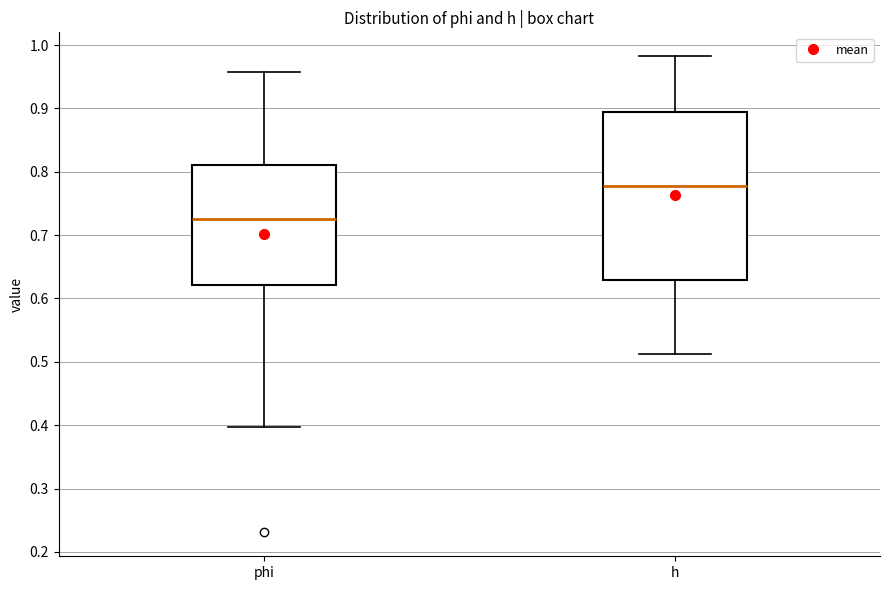

Reading left to right, transcribe this box plot: for each box, give where its median line is, the range the box spans, and where its two whiskers end, as read against the y-axis. The values are not printed on the chart, so give them approximately, as read against the axis.

phi: median 0.73, box 0.62 to 0.81, whiskers 0.40 to 0.96
h: median 0.78, box 0.63 to 0.89, whiskers 0.51 to 0.98